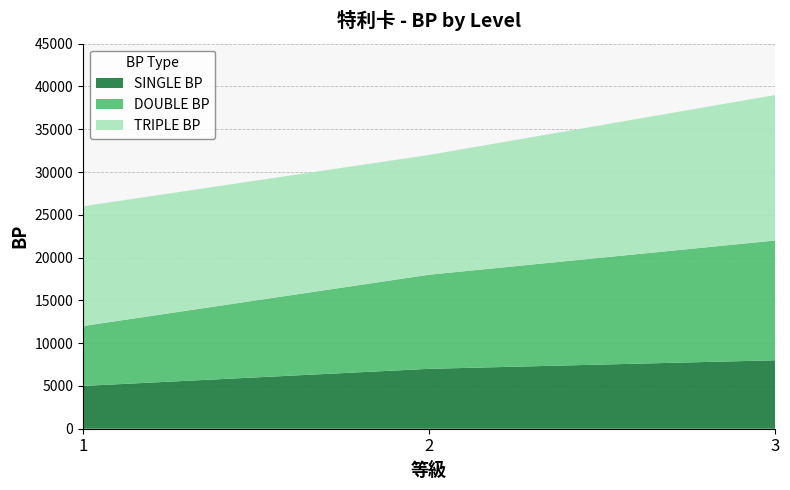

Rank the categories by SINGLE BP value from highest to lowest.

3, 2, 1